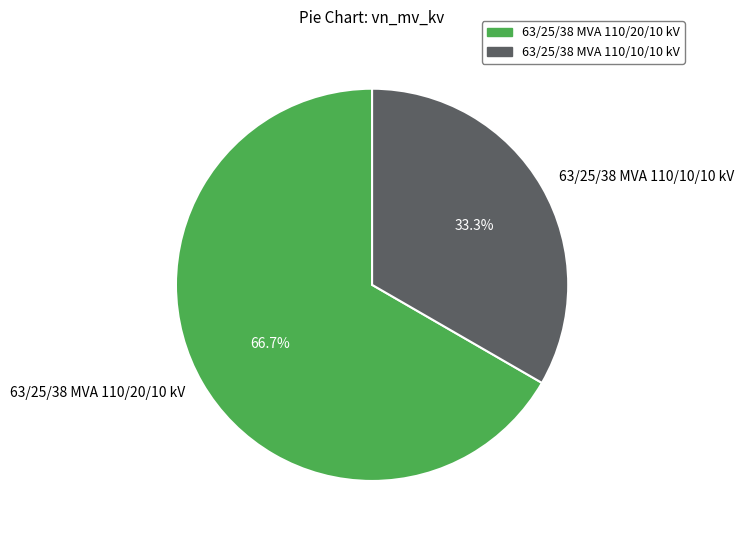

Is there any slice that represents more than half of the pie?

Yes